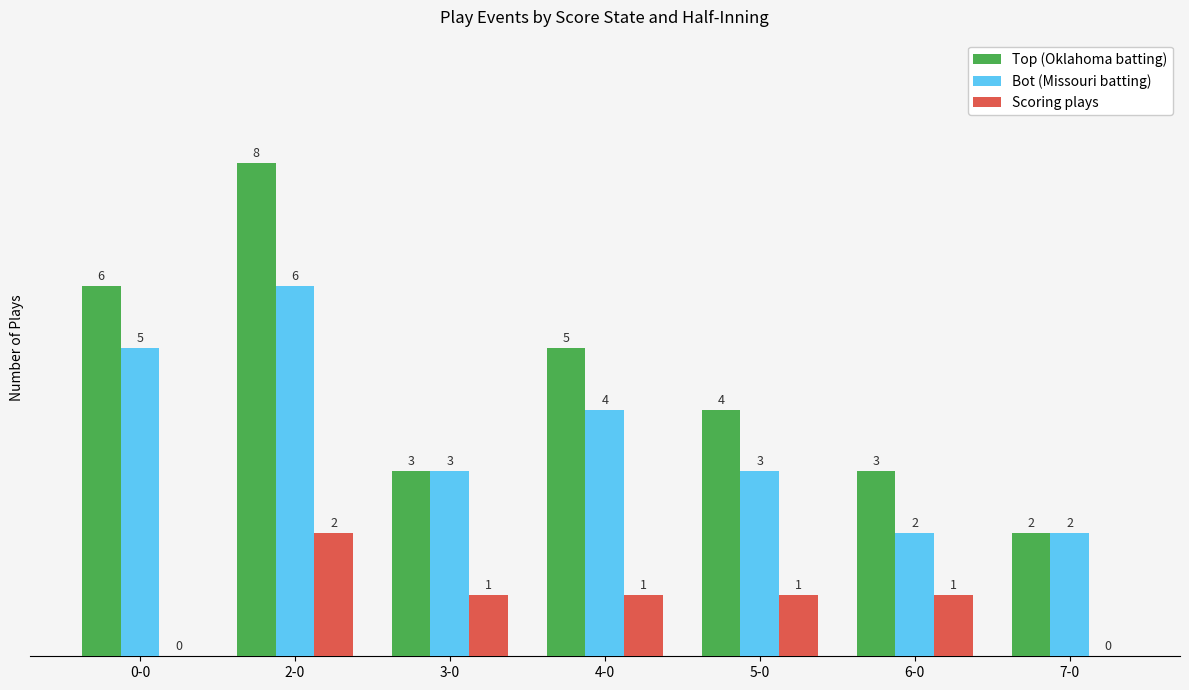

What is the maximum value shown in the chart?

8